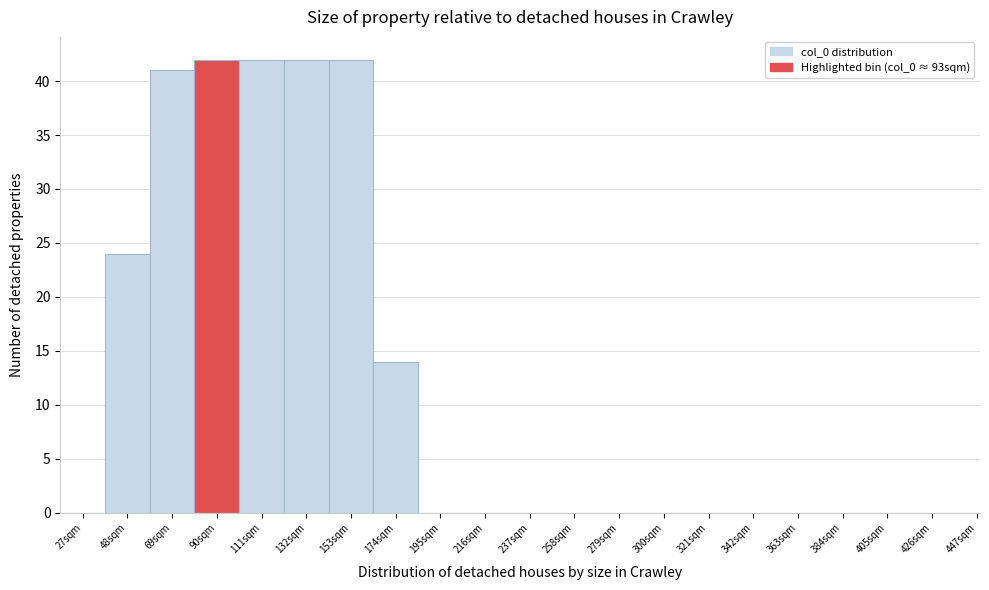

Reading left to right, what are all the values shown in this chart?

27sqm=0	48sqm=24	69sqm=41	90sqm=42	111sqm=42	132sqm=42	153sqm=42	174sqm=14	195sqm=0	216sqm=0	237sqm=0	258sqm=0	279sqm=0	300sqm=0	321sqm=0	342sqm=0	363sqm=0	384sqm=0	405sqm=0	426sqm=0	447sqm=0